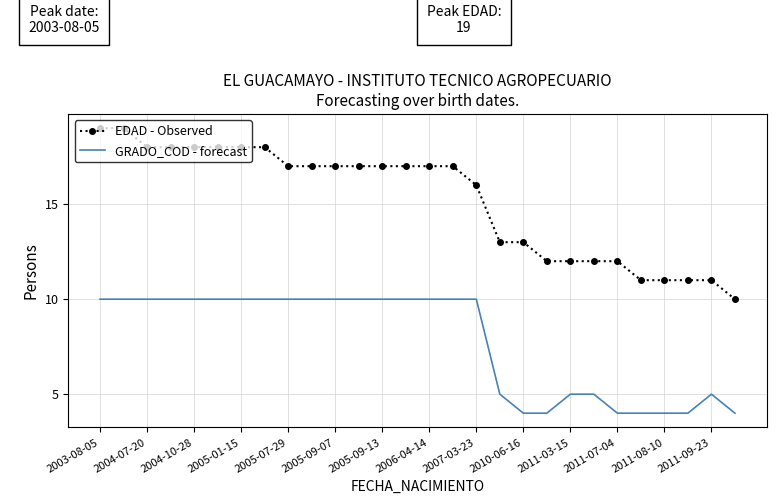

What is the maximum value shown in the chart?

19